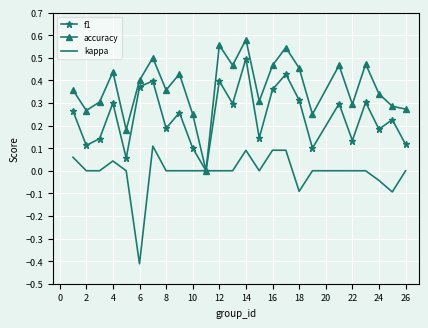

Rank the series by their average value, from highest to lowest.

accuracy, f1, kappa